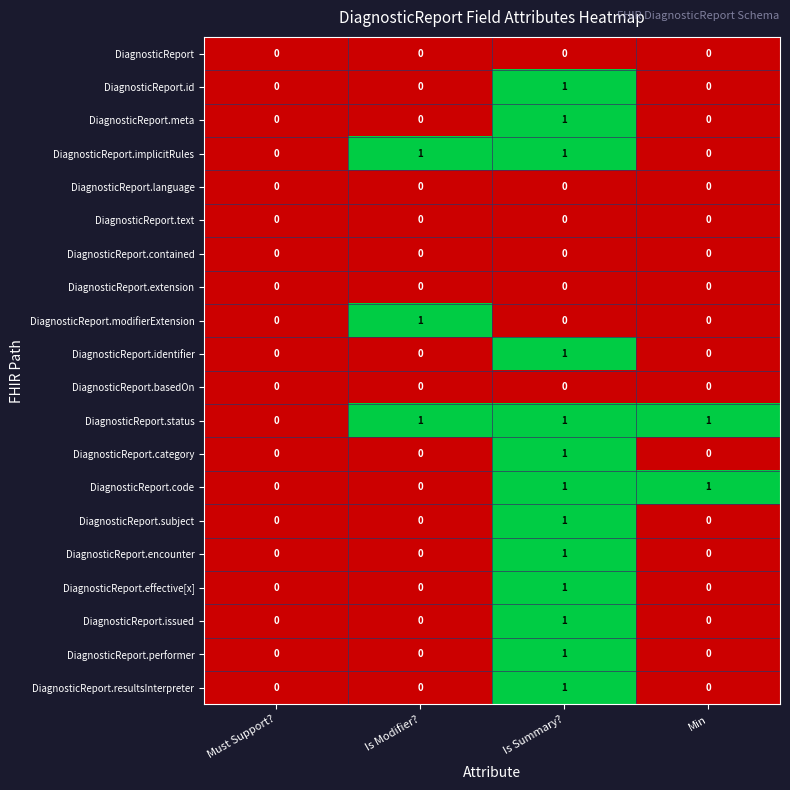

Which series has the largest total across all categories?

DiagnosticReport.status